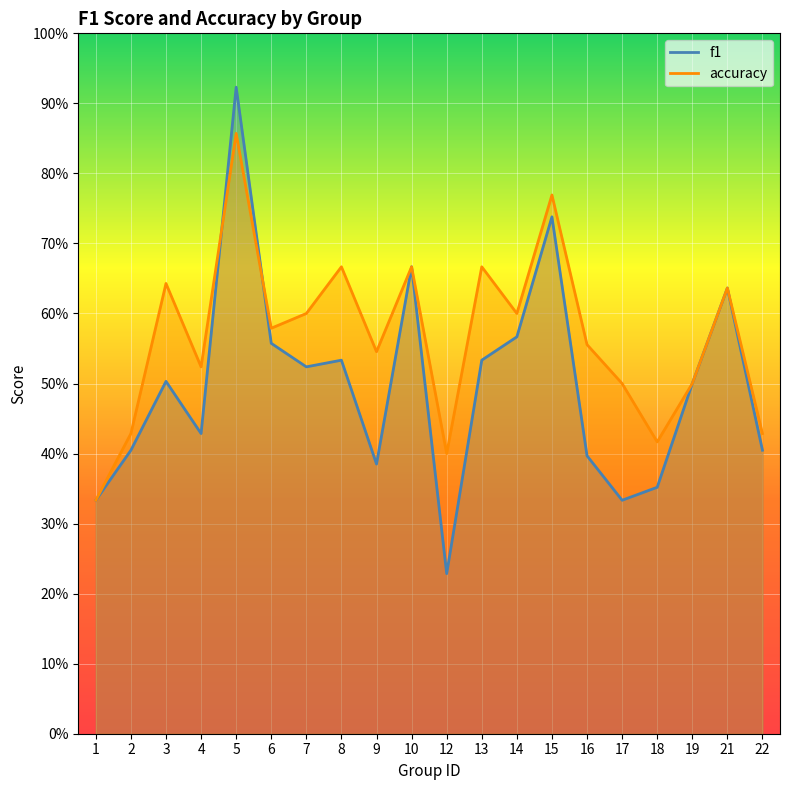

Which series ends up on top after the final intersection of f1 and accuracy?

accuracy